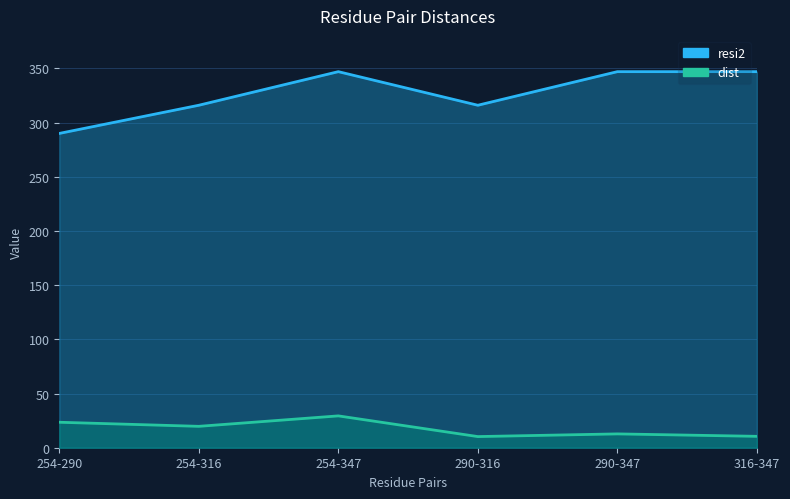

At which category does resi2 reach its first local peak?

254-347